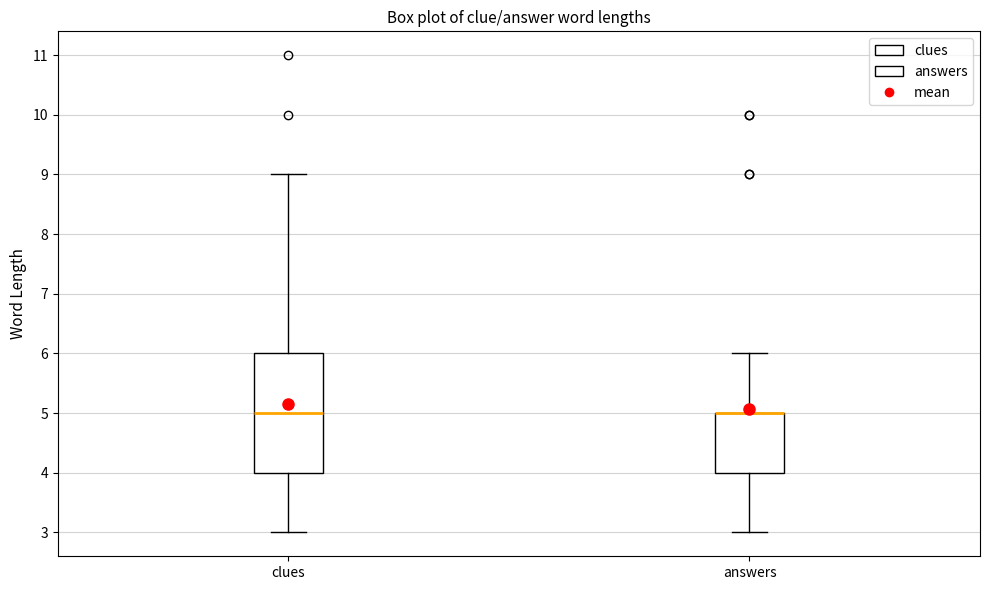

Reading left to right, read every box against the y-axis: the position of its median line, the range the box covers, and the ends of its whiskers. The values are not printed on the chart, so give them approximately, as read against the axis.

clues: median 5, box 4 to 6, whiskers 3 to 9
answers: median 5 (drawn on the box's upper edge), box 4 to 5, whiskers 3 to 6